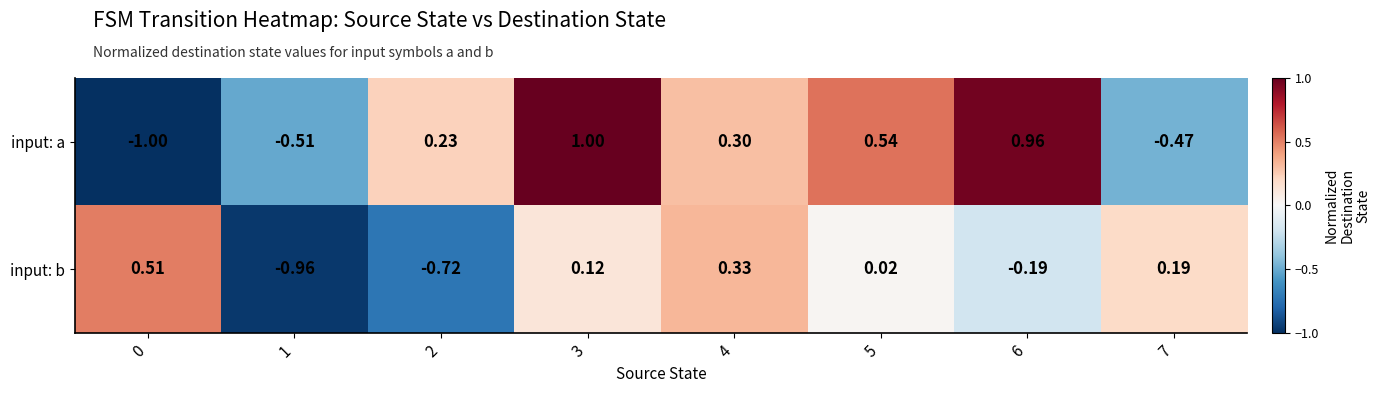

List the series in order of their peak value, highest first.

input: a, input: b